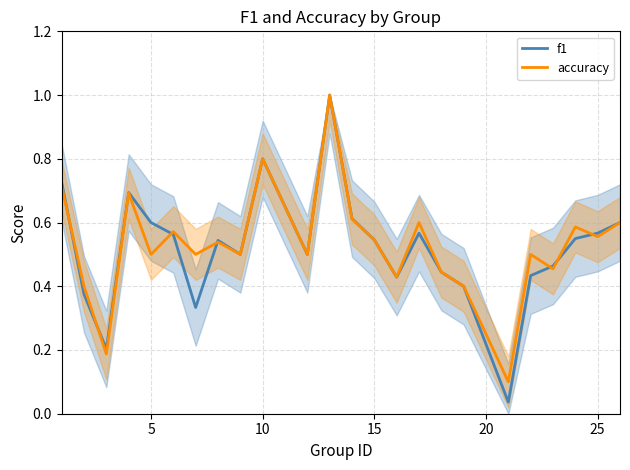

Which series has the widest spread of values?

f1